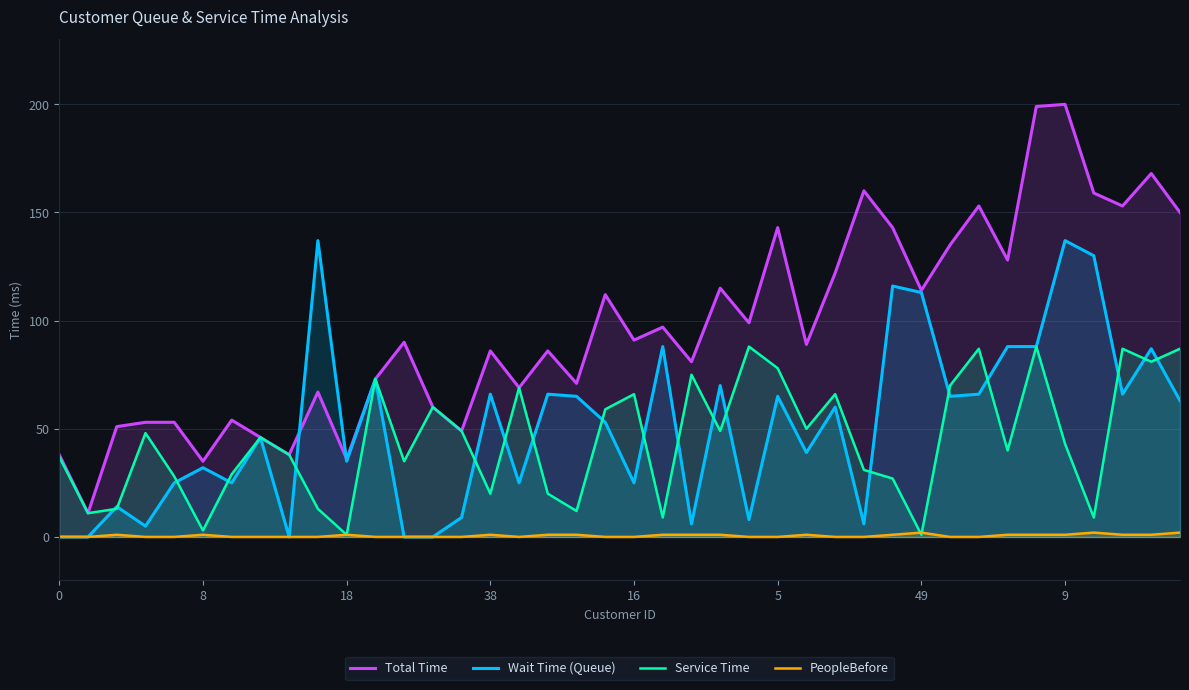

Rank the series at 5 from lowest to highest value.

PeopleBefore, Wait Time (Queue), Service Time, Total Time